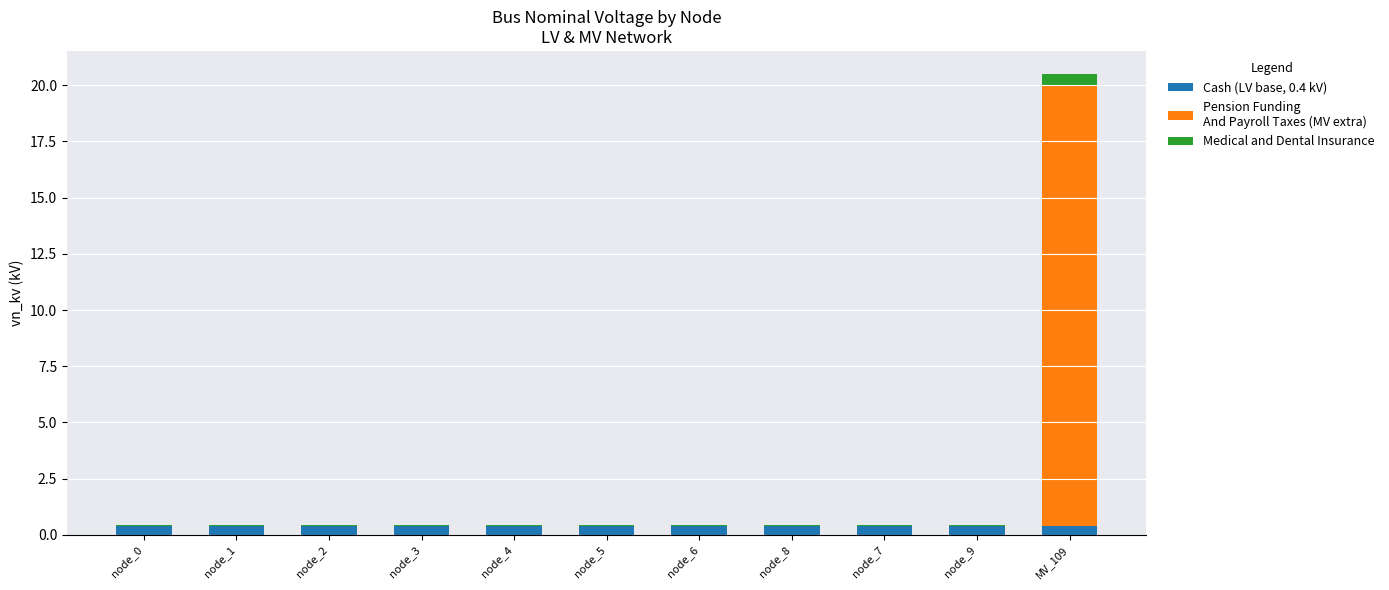

At which category is the sum across all series the highest?

MV_109